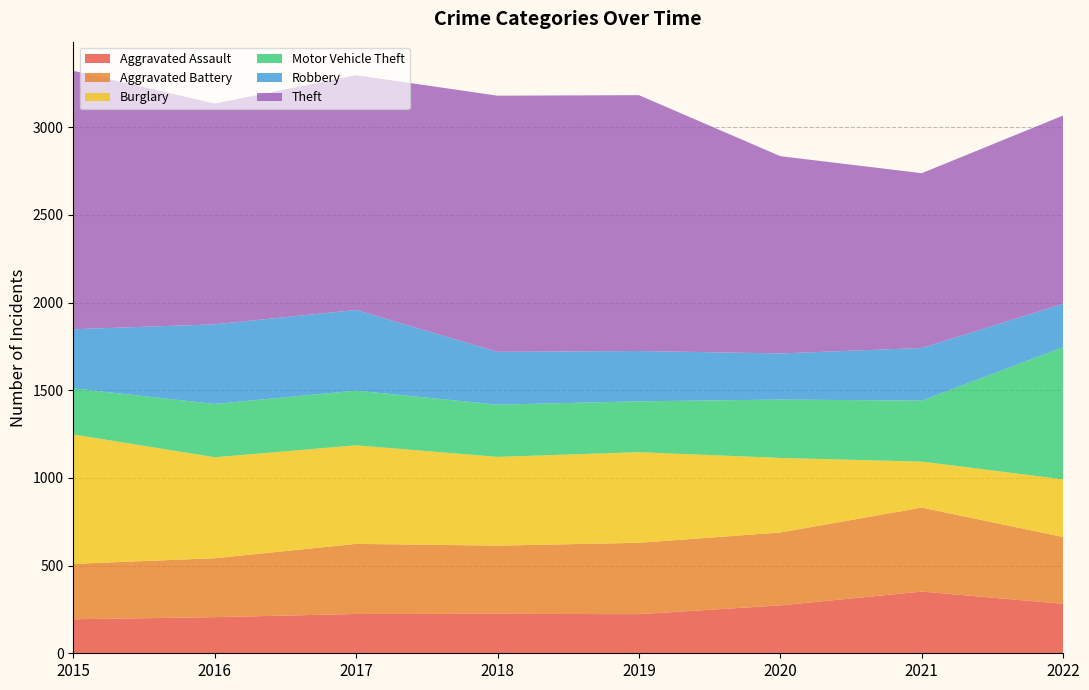

Reading left to right, what are all the values shown in this chart?

Aggravated Assault: 194	206	224	225	223	273	352	282
Aggravated Battery: 316	336	400	389	407	416	479	381
Burglary: 738	576	562	506	517	425	262	329
Motor Vehicle Theft: 263	304	312	298	290	333	348	754
Robbery: 337	454	460	301	287	263	300	247
Theft: 1474	1259	1339	1461	1459	1125	997	1074